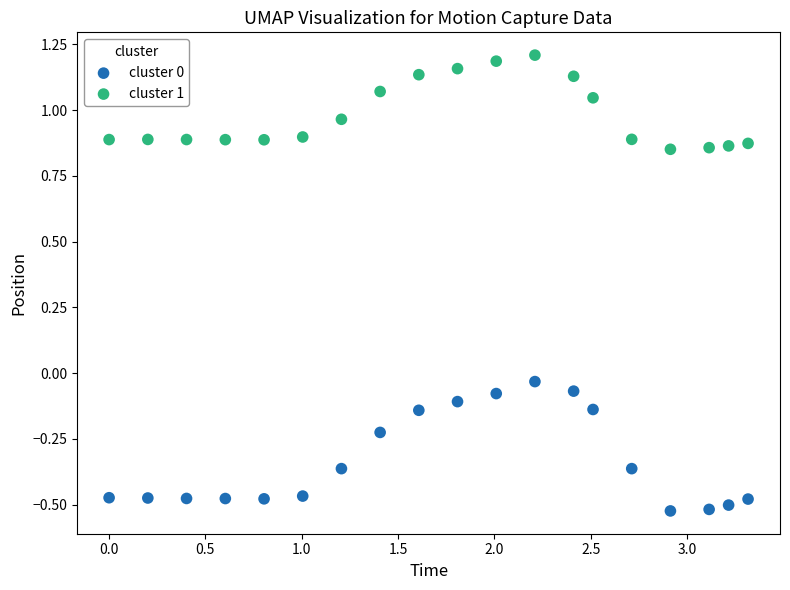

Across all data points, what is the range of Y values (max minus min)?

1.7